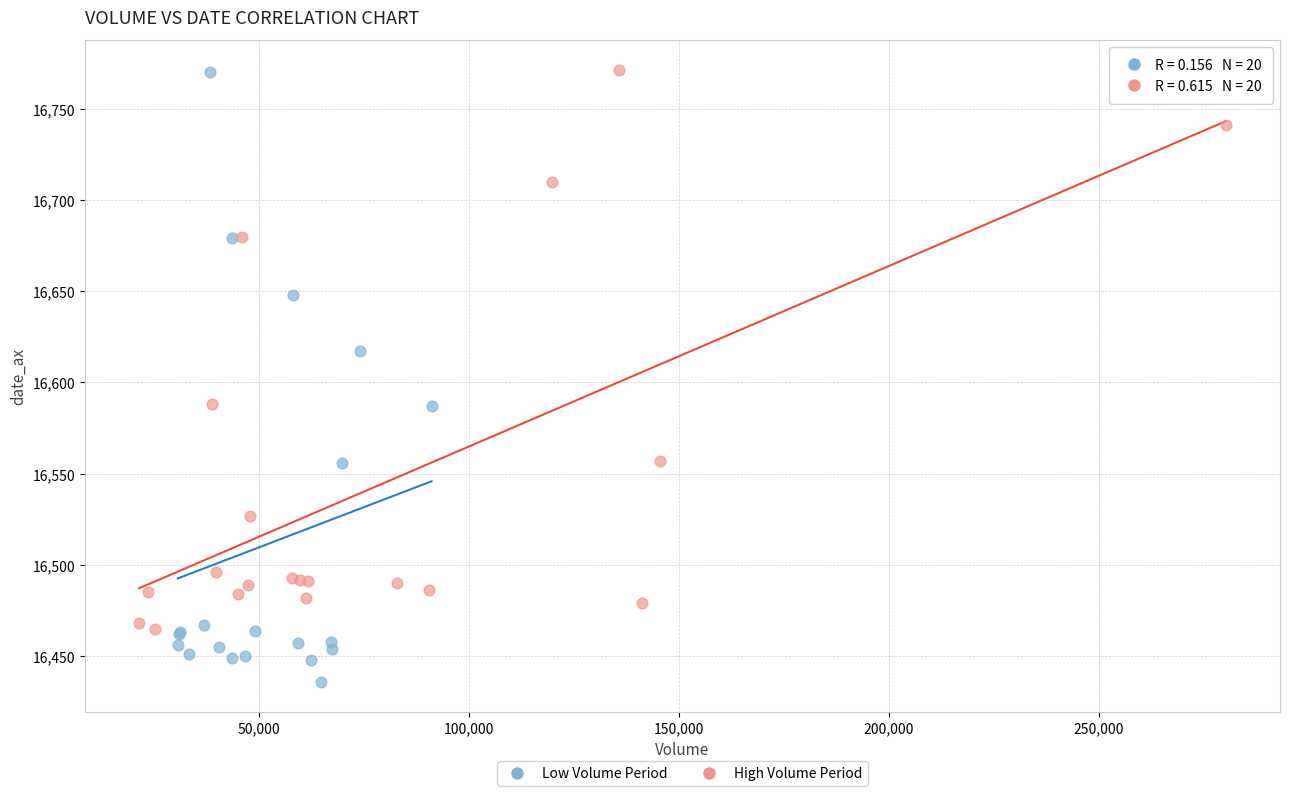

Which series has the widest spread of Y values?

Low Volume Period